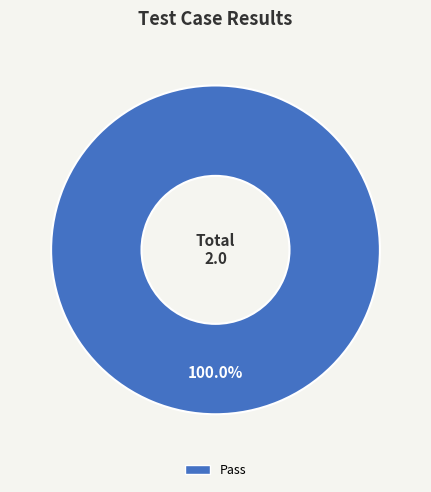

Is there a majority slice in this chart?

Yes